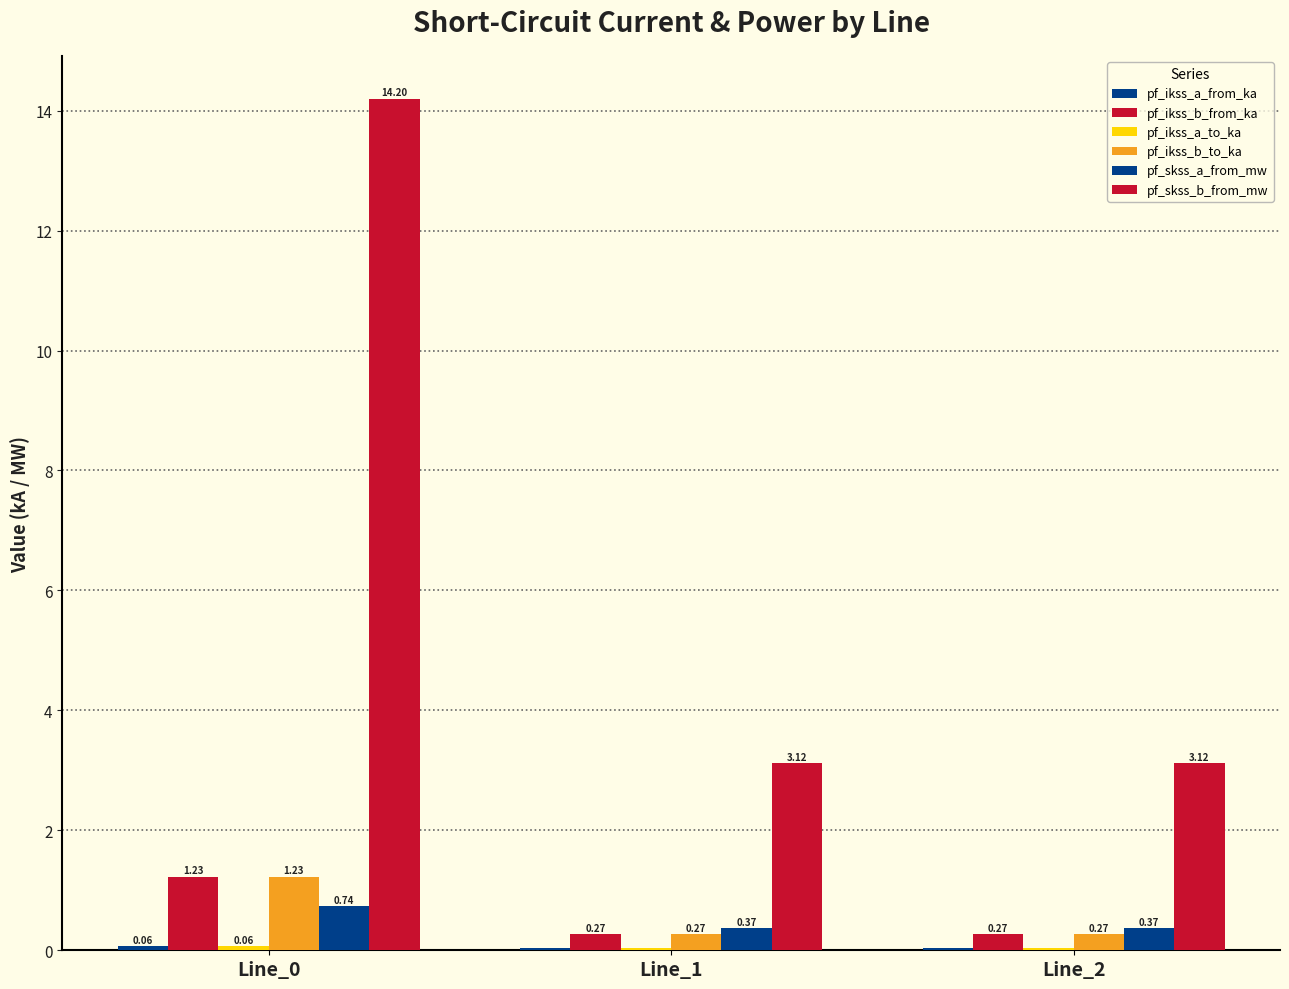

Which series has the largest total across all categories?

pf_skss_b_from_mw